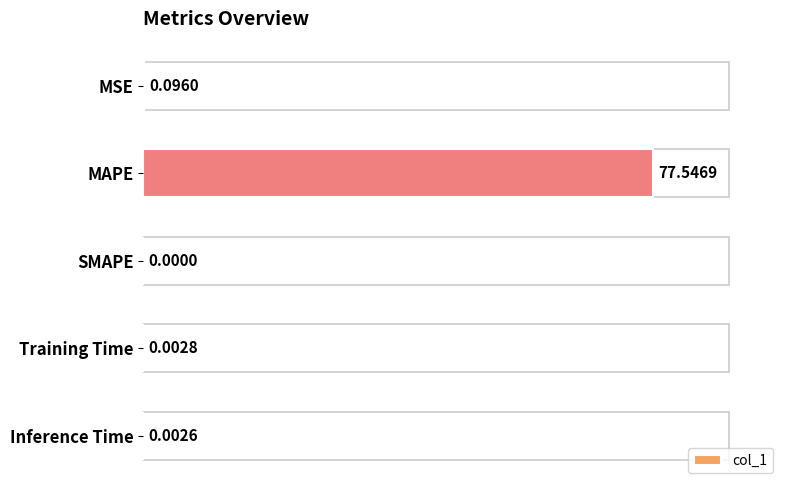

How many bars are there in total?

5